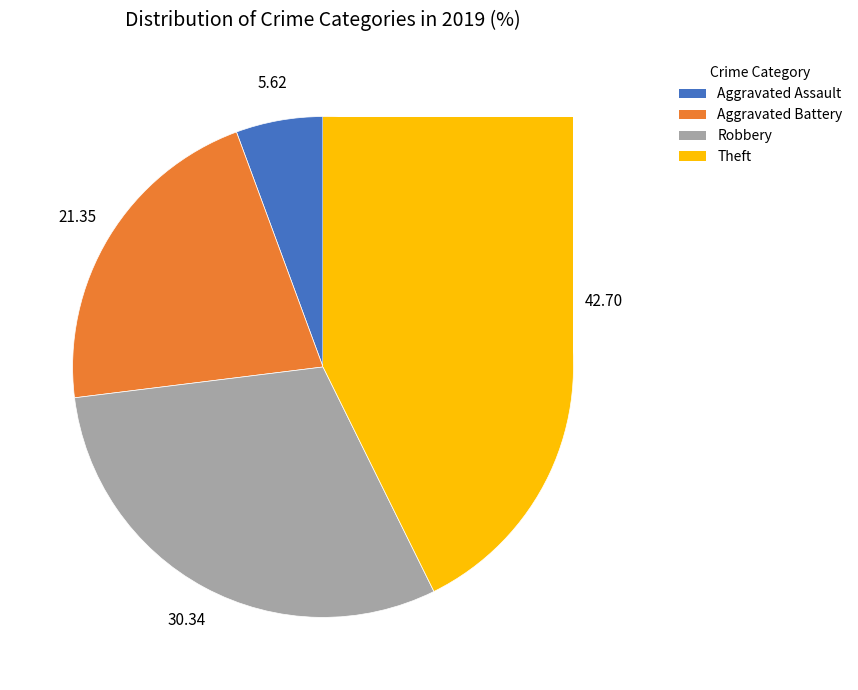

Is there a majority slice in this chart?

No